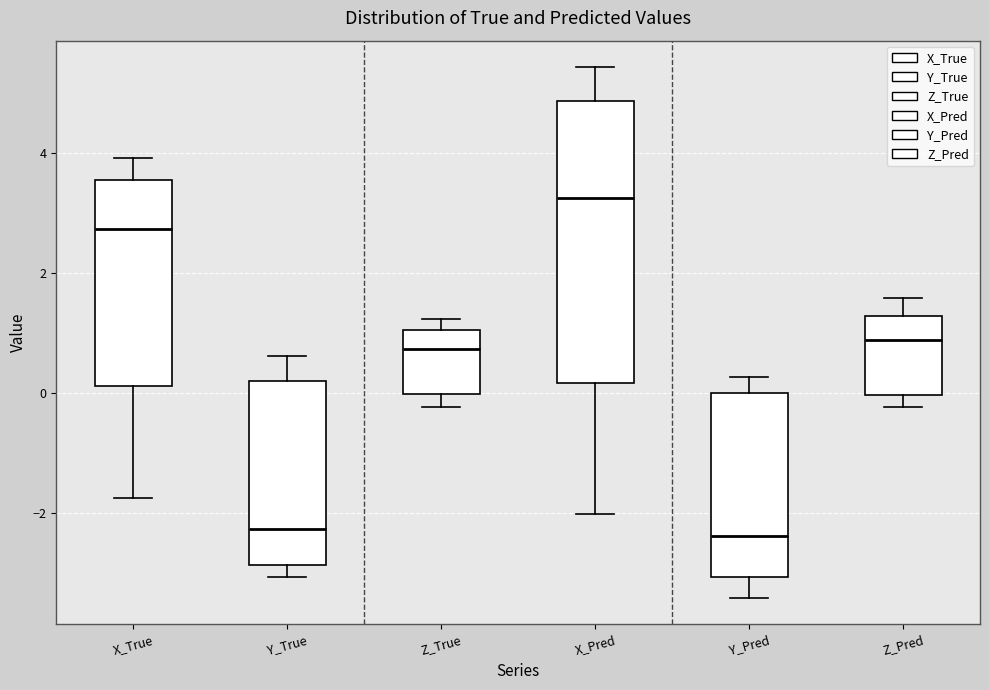

Which box is the tallest, from its lower edge to its upper edge?

X_Pred